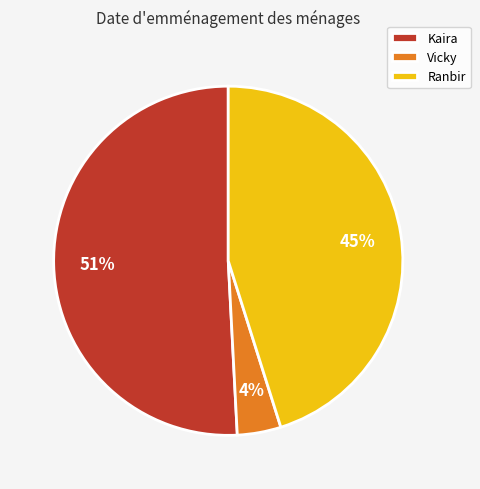

To the nearest percent, what is the combined percentage of Vicky and Kaira?

55%